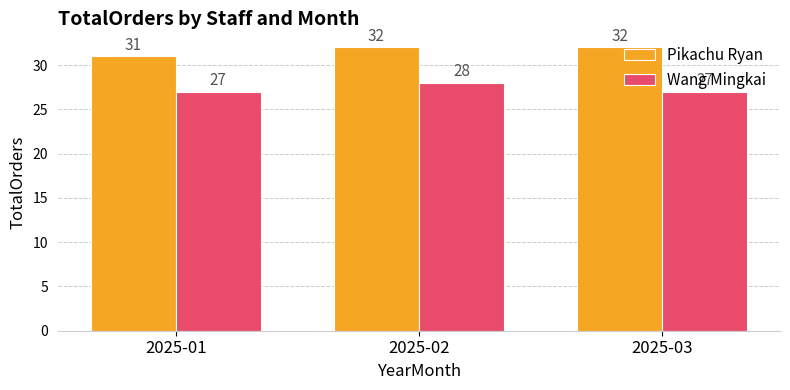

At which category is the sum across all series the highest?

2025-02